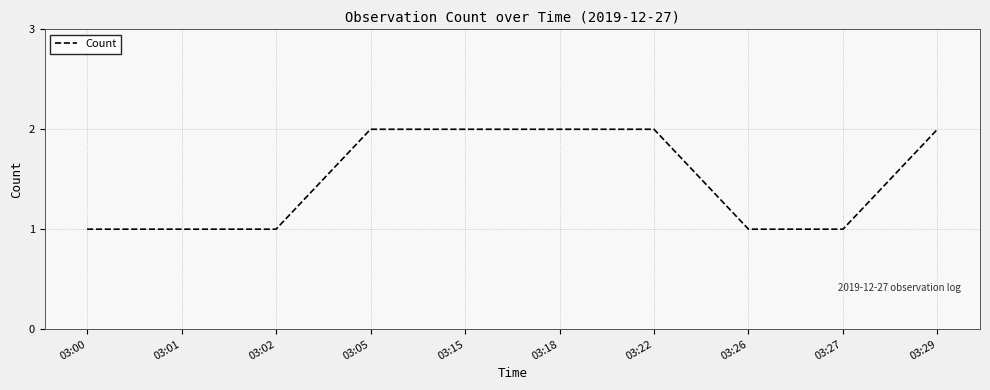

Reading right to left, what are all the values shown in this chart?

03:29=2	03:27=1	03:26=1	03:22=2	03:18=2	03:15=2	03:05=2	03:02=1	03:01=1	03:00=1